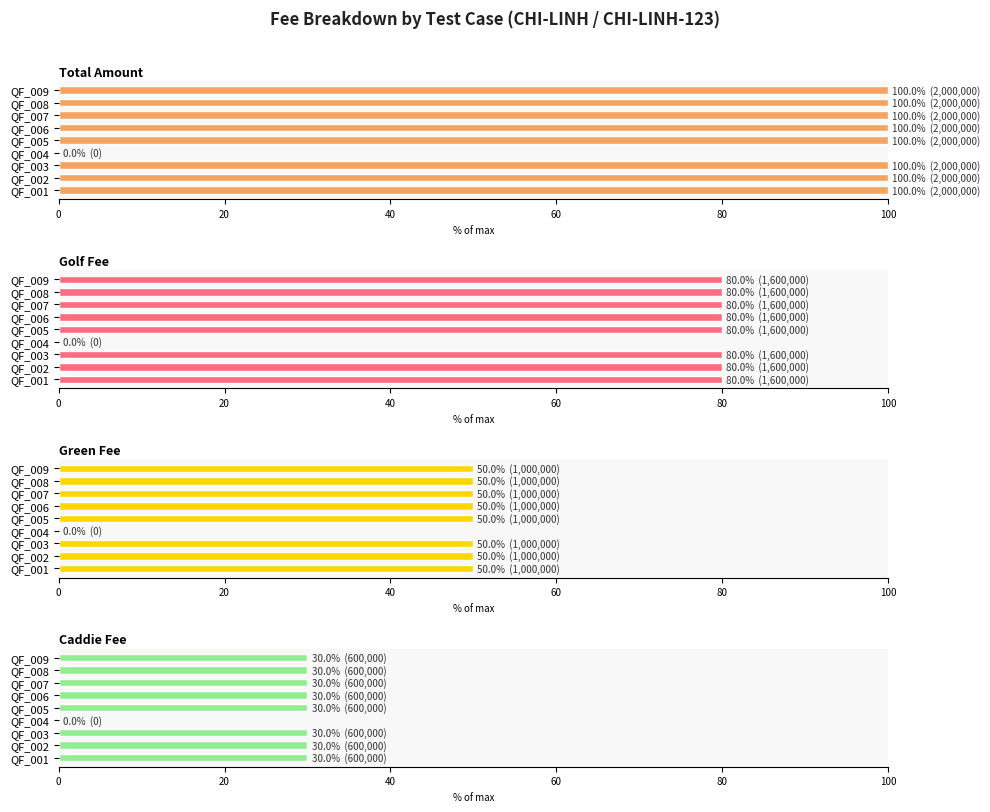

How many positive values does the Total Amount series have?

8